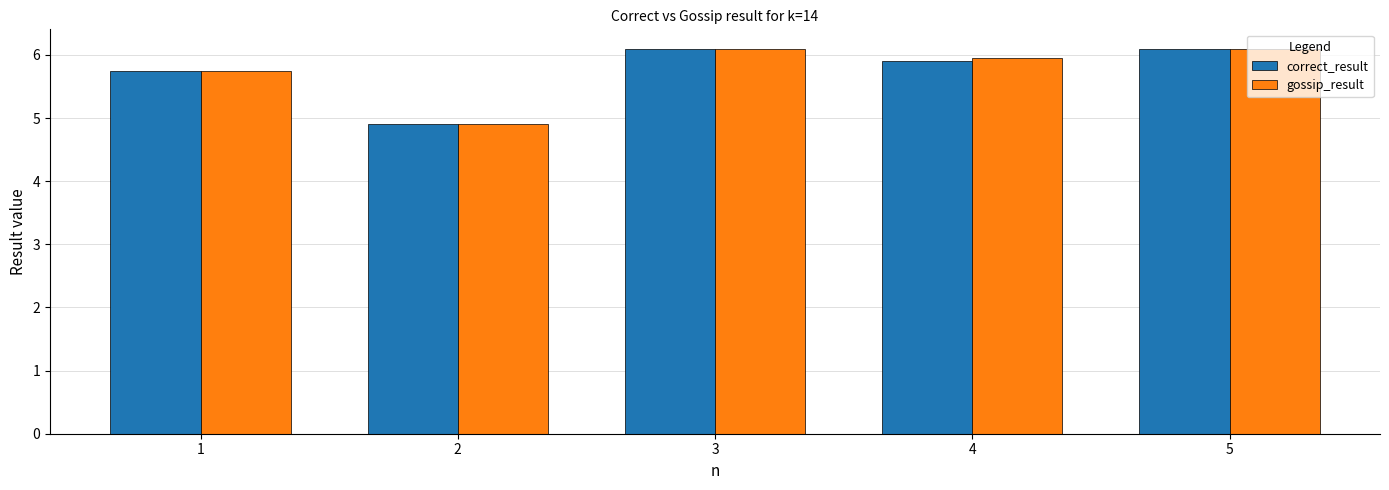

True or false: gossip_result has a value of 6.1 at 3.

True